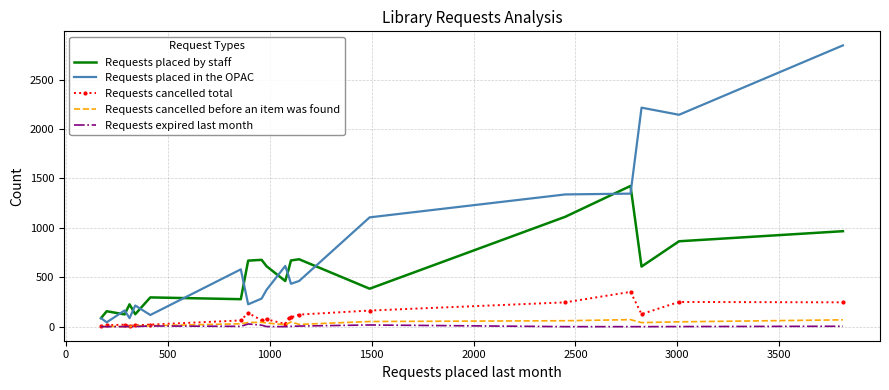

Which series has the widest spread of values?

Requests placed in the OPAC